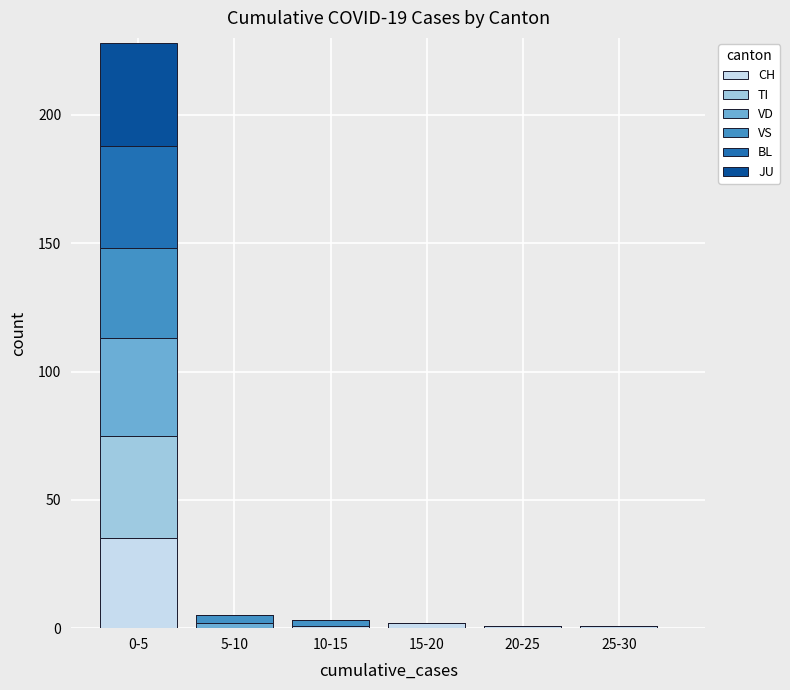

At which category is the sum across all series the highest?

0-5